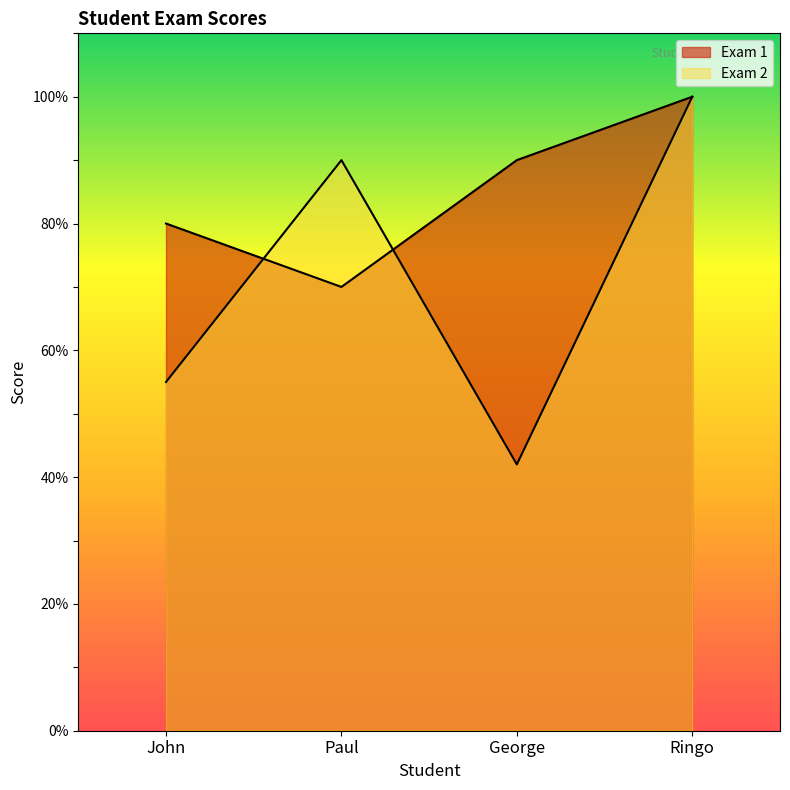

The Exam 1 series shows 134 at John. True or false?

False